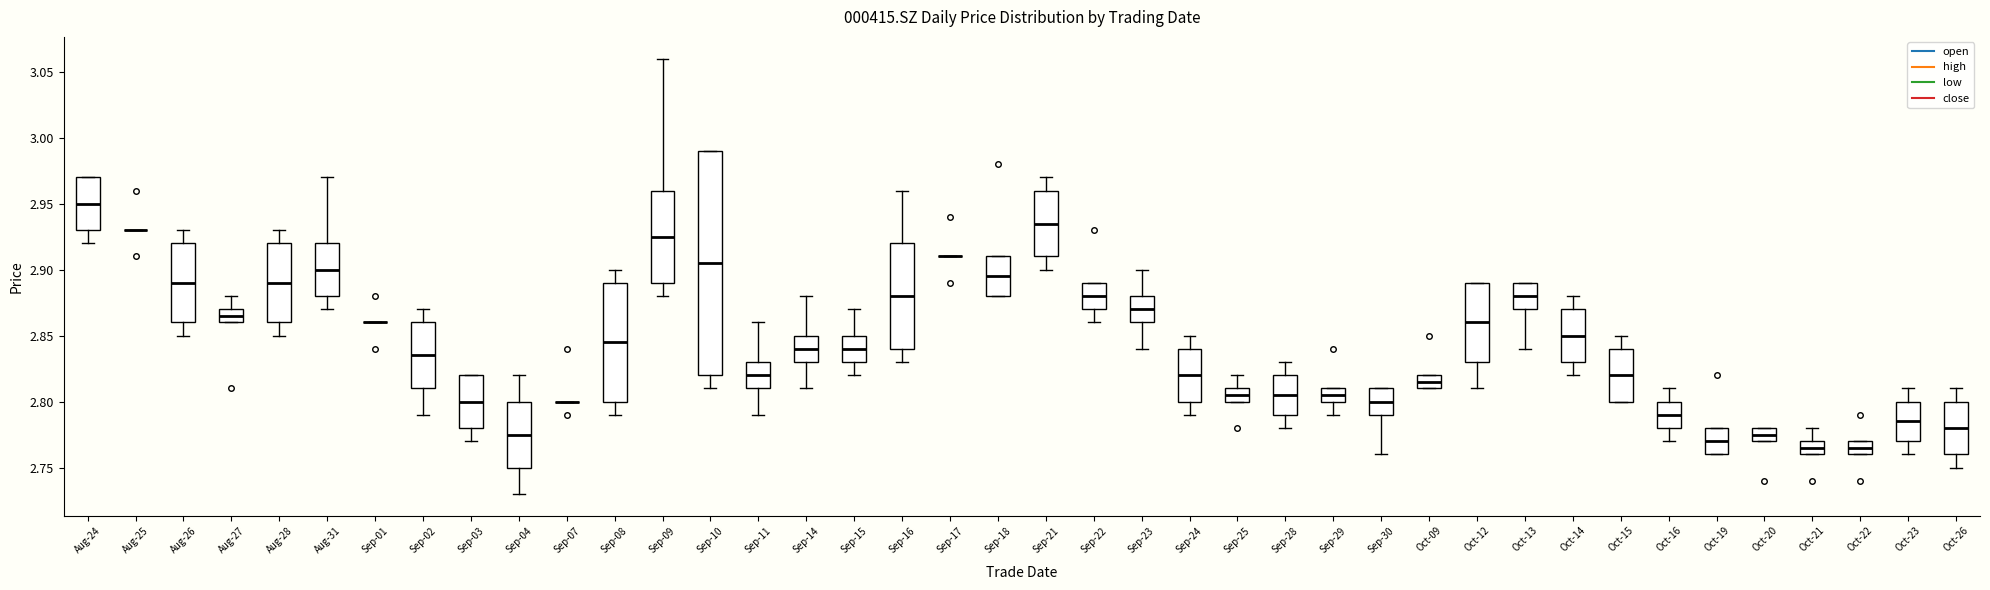

Which box is the tallest, from its lower edge to its upper edge?

Sep-10